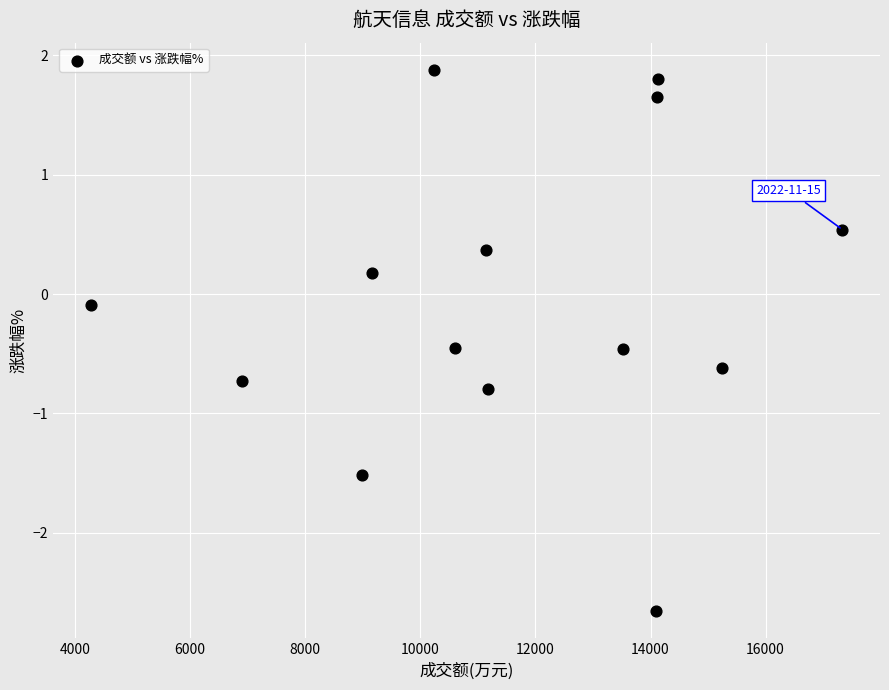

What is the range of Y values (max minus min)?

4.5